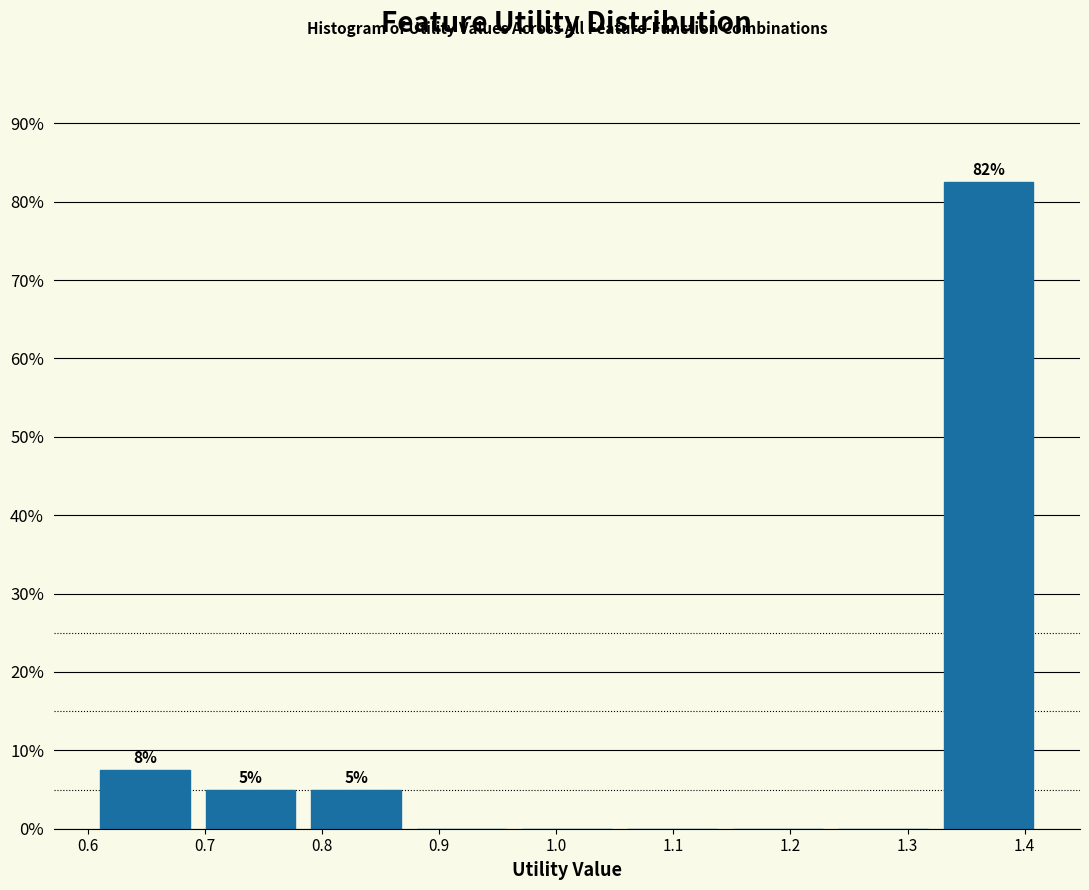

Which range on the x-axis has the tallest bar?

1.32 to 1.41